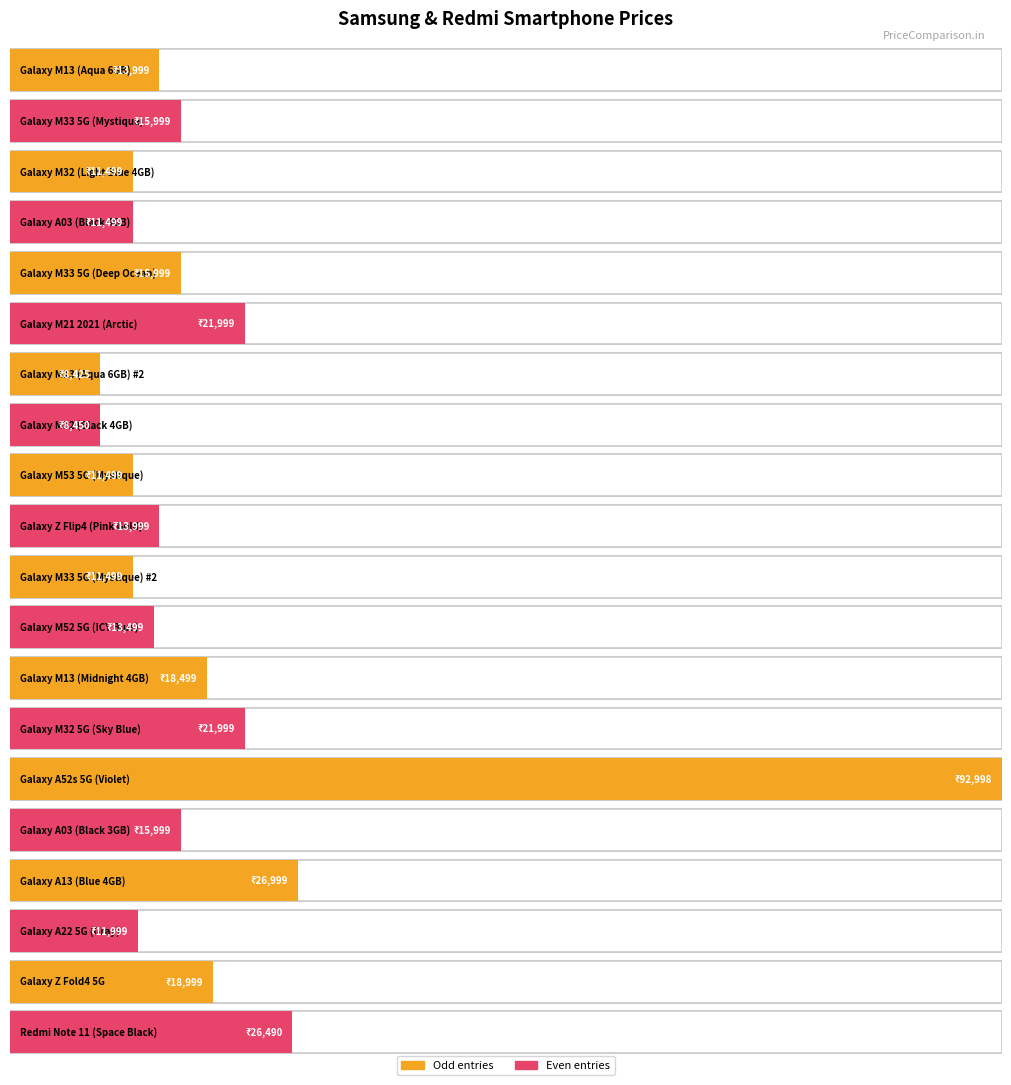

Reading right to left, what are all the values shown in this chart?

Redmi Note 11 (Space Black)=26490	Galaxy Z Fold4 5G=18999	Galaxy A22 5G (Gray)=11999	Galaxy A13 (Blue 4GB)=26999	Galaxy A03 (Black 3GB)=15999	Galaxy A52s 5G (Violet)=92998	Galaxy M32 5G (Sky Blue)=21999	Galaxy M13 (Midnight 4GB)=18499	Galaxy M52 5G (ICY Blue)=13499	Galaxy M33 5G (Mystique) #2=11499	Galaxy Z Flip4 (Pink Gold)=13999	Galaxy M53 5G (Mystique)=11499	Galaxy M32 (Black 4GB)=8450	Galaxy M13 (Aqua 6GB) #2=8425	Galaxy M21 2021 (Arctic)=21999	Galaxy M33 5G (Deep Ocean)=15999	Galaxy A03 (Black 4GB)=11499	Galaxy M32 (Light Blue 4GB)=11499	Galaxy M33 5G (Mystique)=15999	Galaxy M13 (Aqua 6GB)=13999